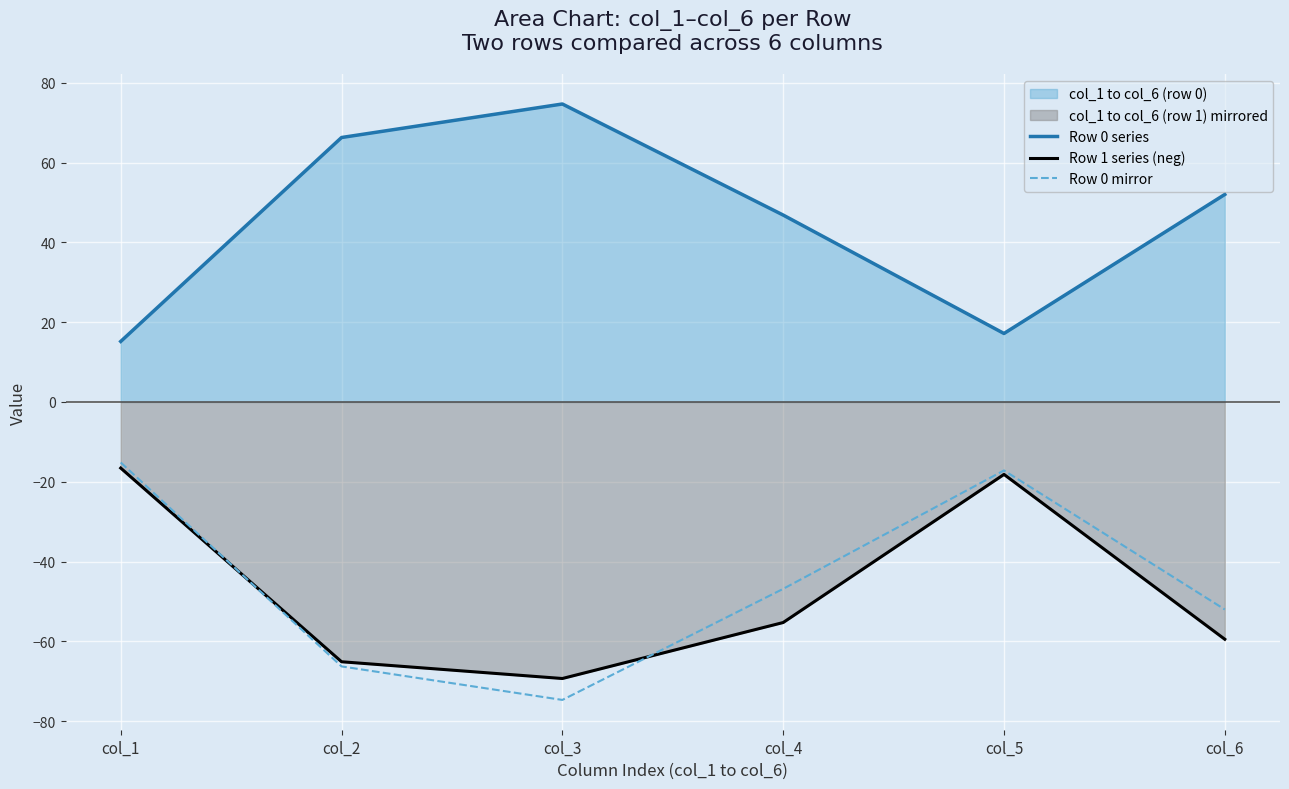

True or false: Row 1 series (neg) has a value of -27.3 at col_4.

False